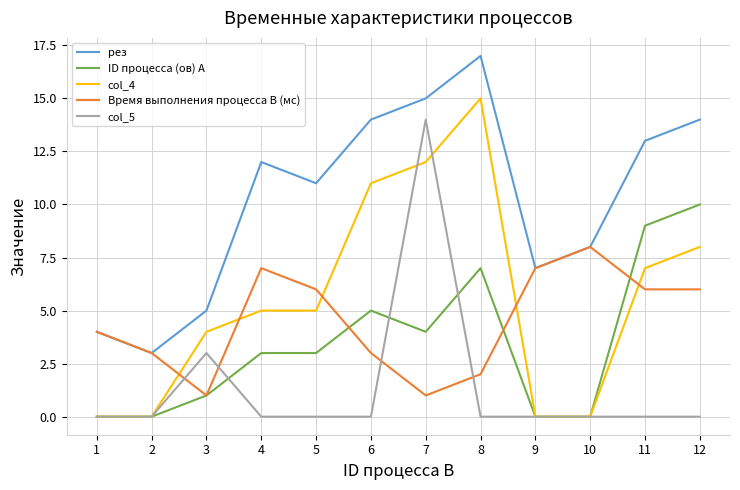

Which series has the largest total across all categories?

рез